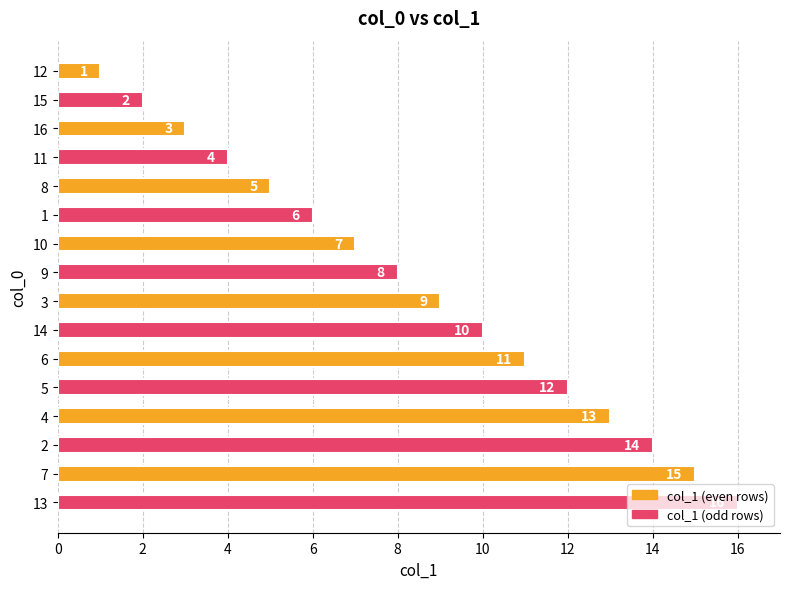

What is the minimum value shown in the chart?

1